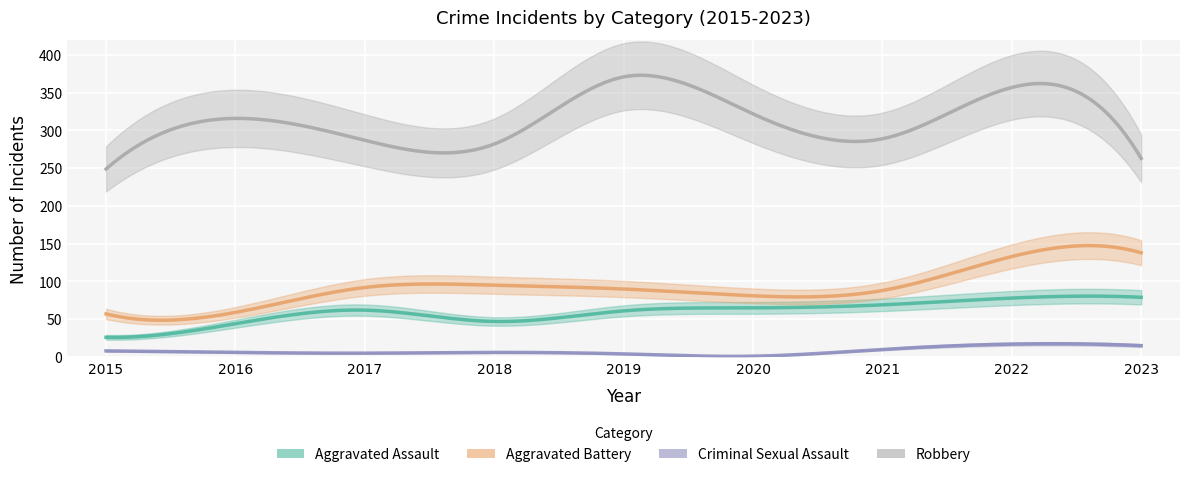

Read the Aggravated Battery value at 2018, to the nearest 10.

100